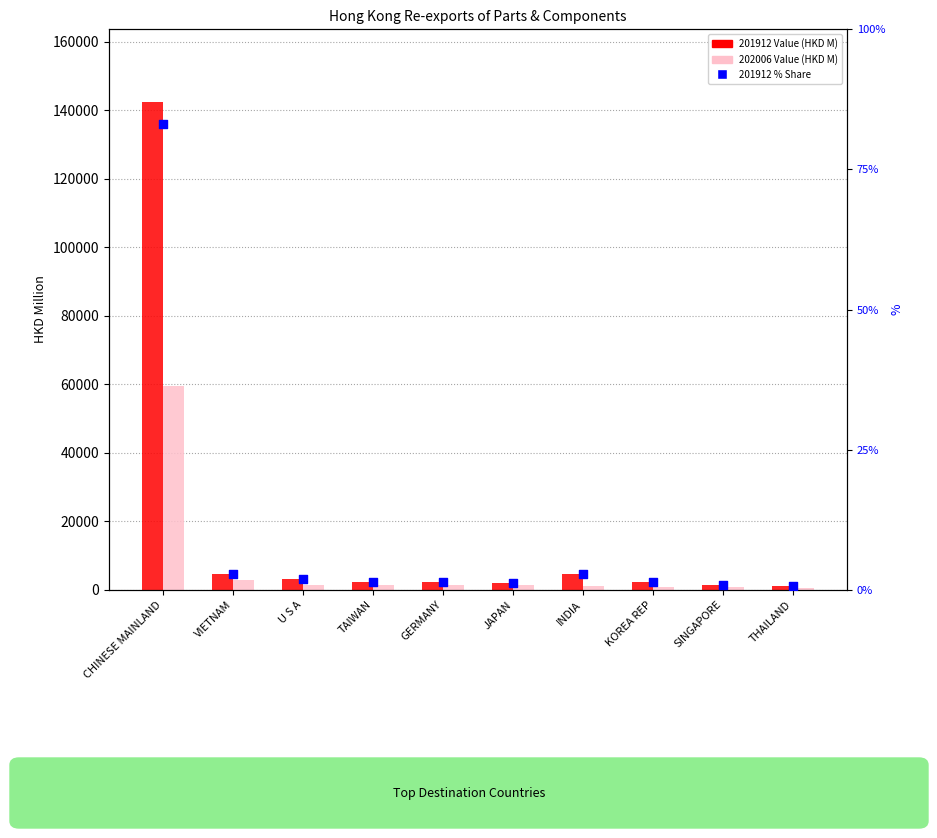

Is the value of 201912 Value (HKD M) at VIETNAM greater than the value of 201912 % Share at TAIWAN?

Yes